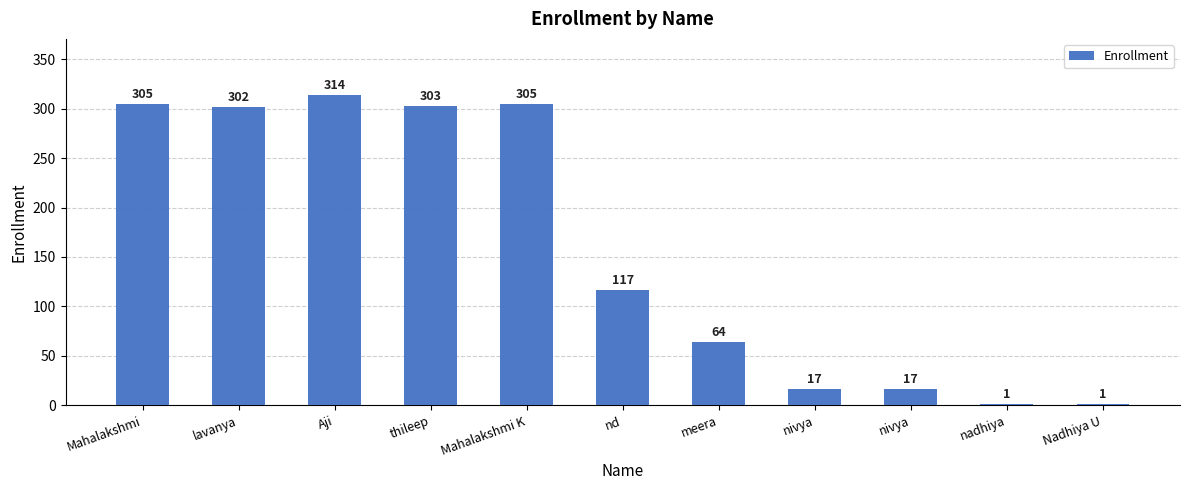

What is the maximum value shown in the chart?

314